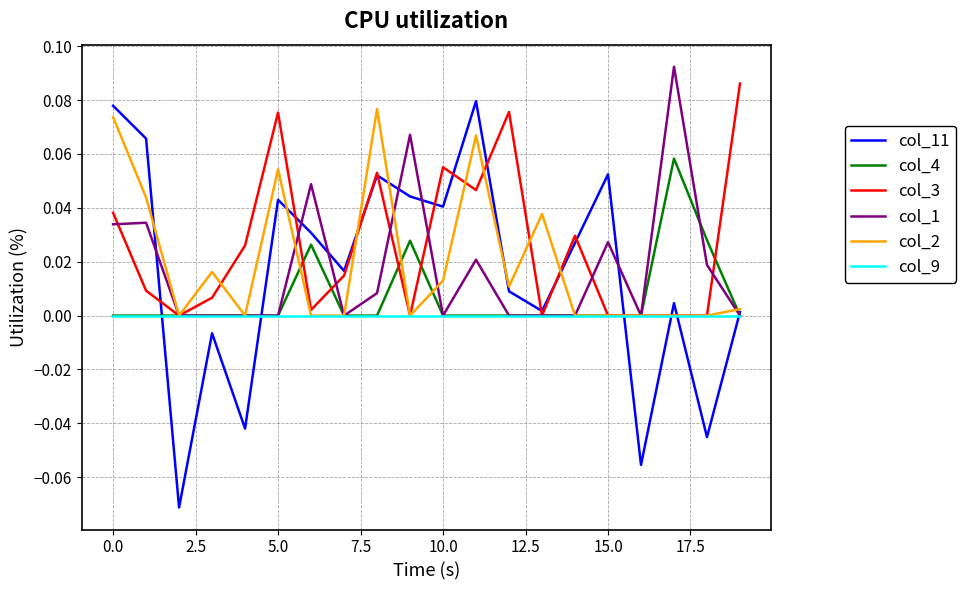

Which series has the widest spread of values?

col_11